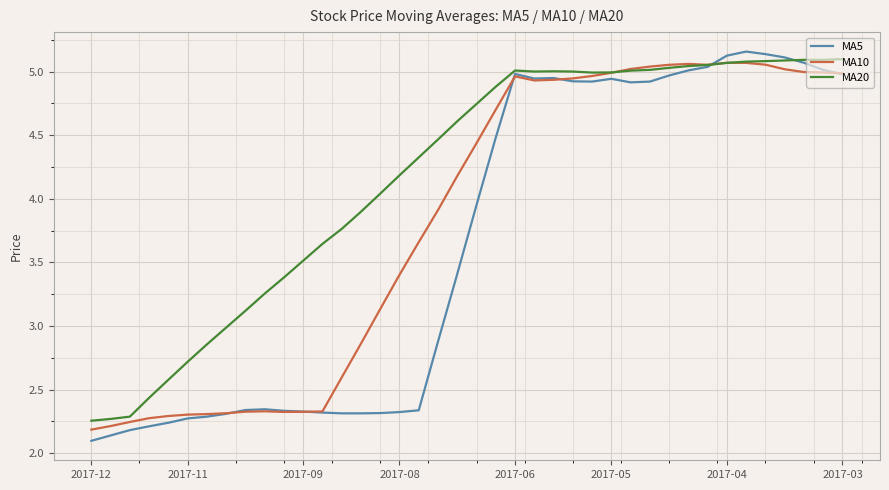

List the series in order of their overall mean, lowest first.

MA5, MA10, MA20